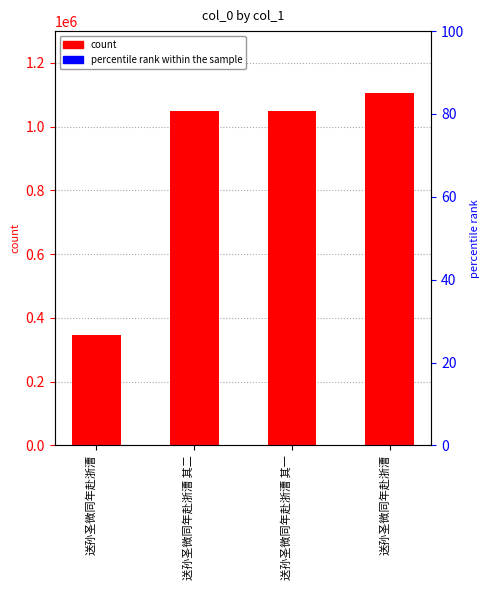

Reading right to left, transcribe all the data shown in this chart.

送孙圣微同年赴浙漕=1107177	送孙圣微同年赴浙漕 其一=1049214	送孙圣微同年赴浙漕 其二=1049215	送孙圣微同年赴浙漕=345183